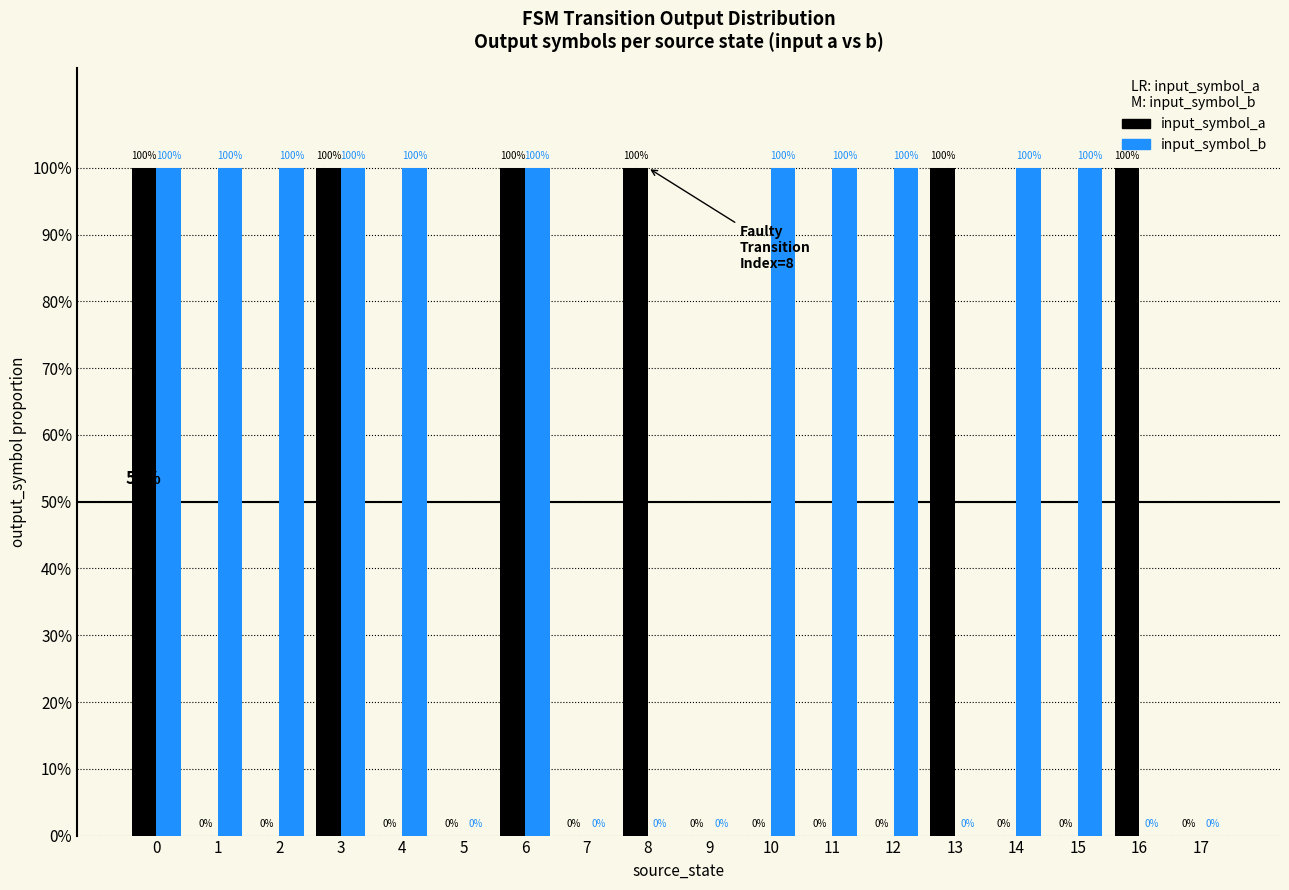

Which series has the largest range (max minus min)?

input_symbol_a